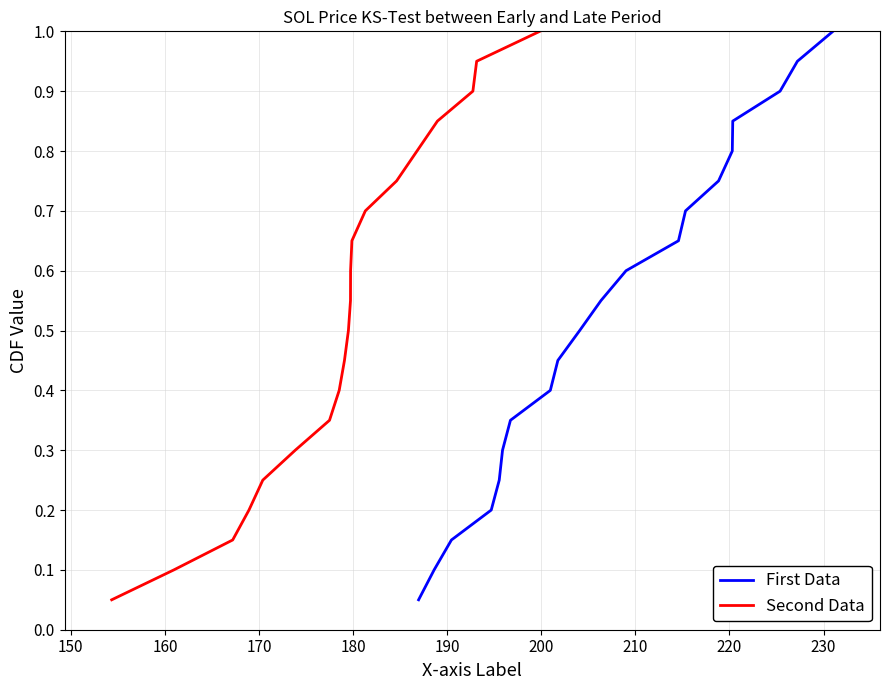

Which series has the largest total across all categories?

First Data